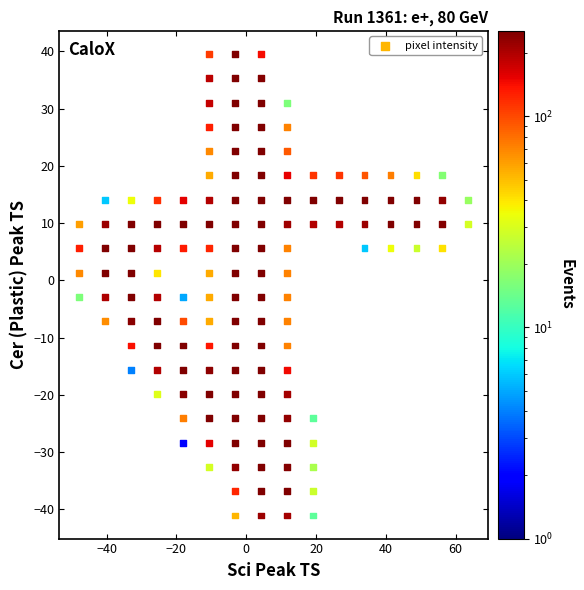

What is the range of X values (max minus min)?

111.6